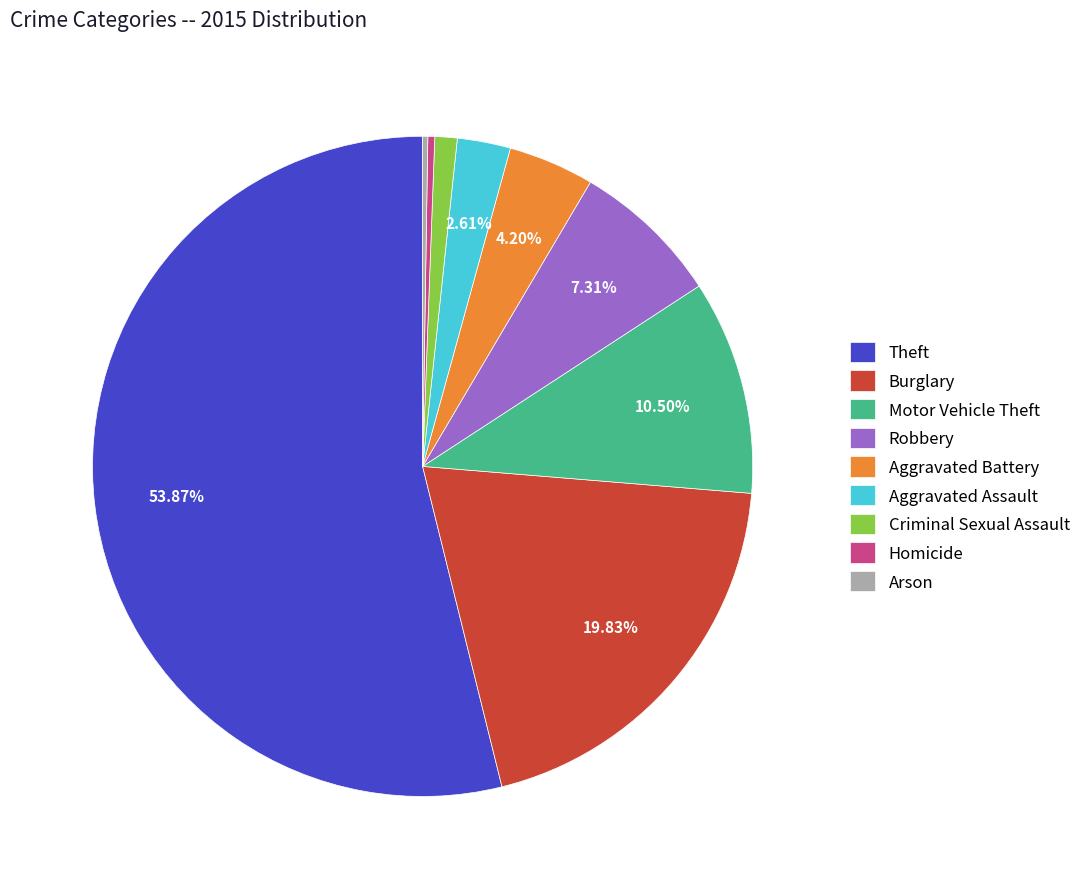

Between Burglary and Aggravated Battery, which is larger?

Burglary